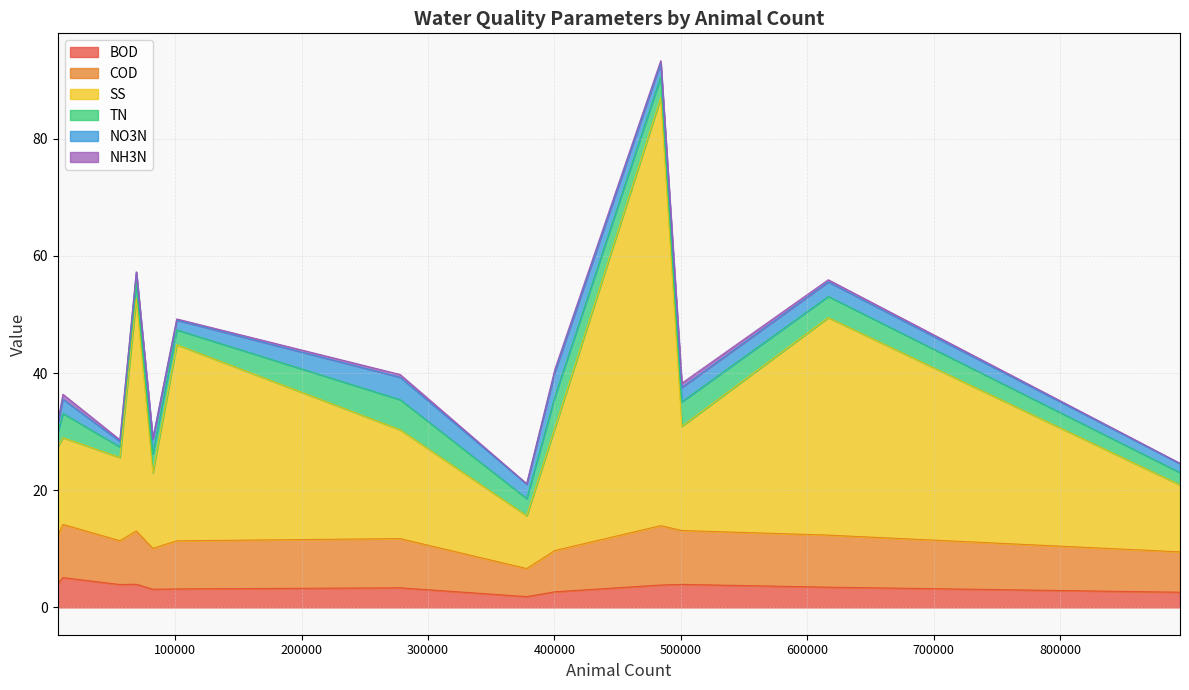

Which label corresponds to the smallest value in the chart?

378092